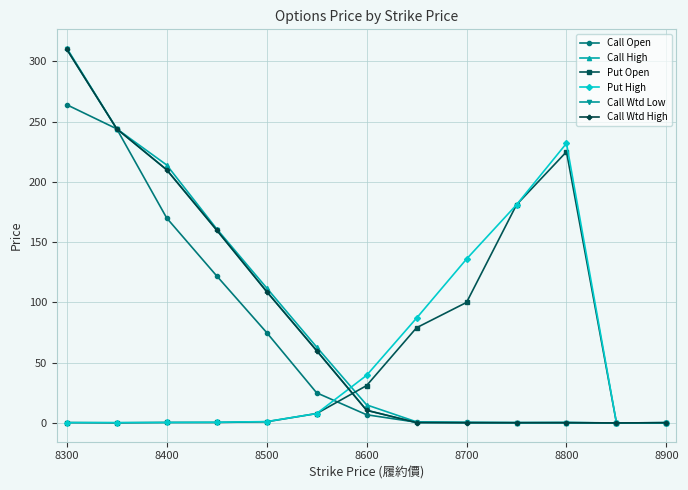

Is this an area chart (filled region under the line)?

No